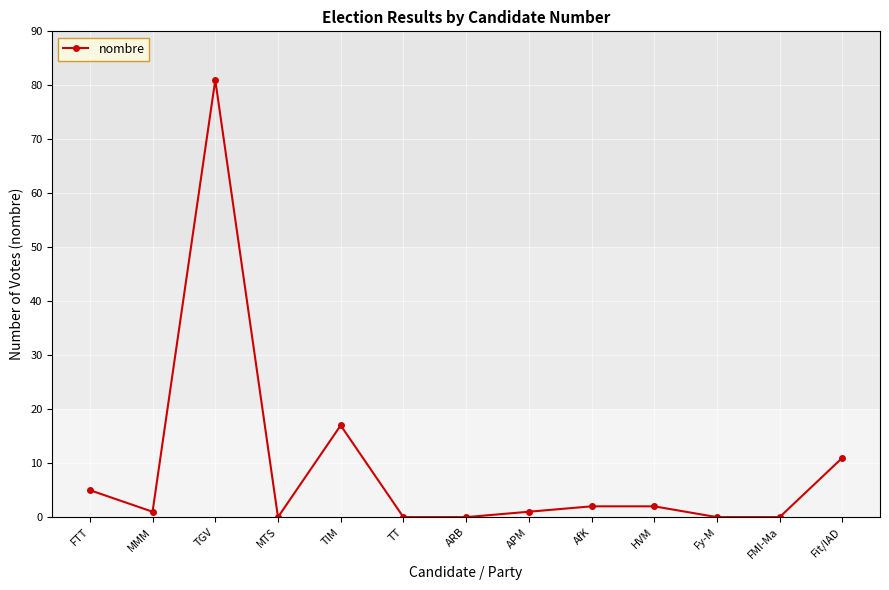

What is the label of the 3rd point from the left?

TGV